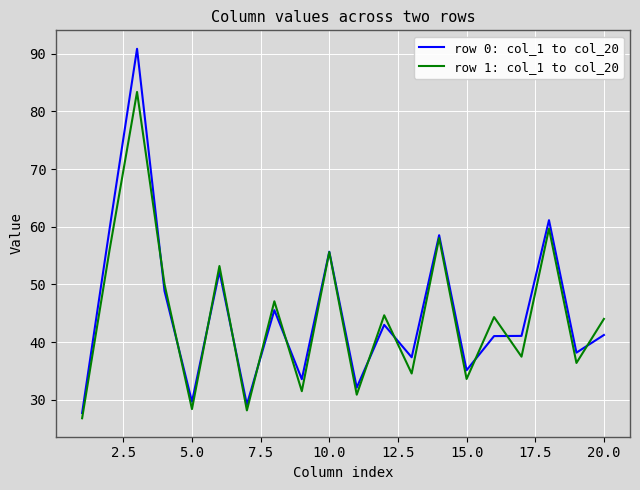

In row 1: col_1 to col_20, how many points are lower than both neighbors (excluding endpoints)?

8